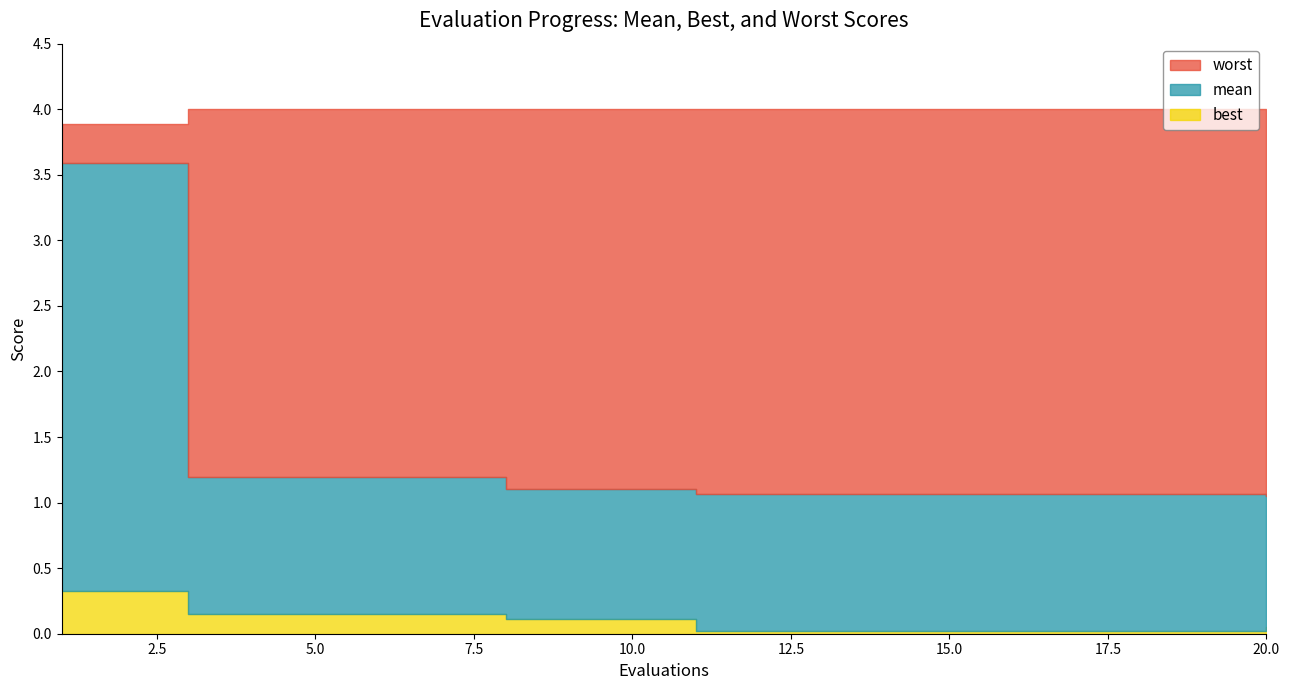

What are all the series names shown in the legend?

mean, best, worst